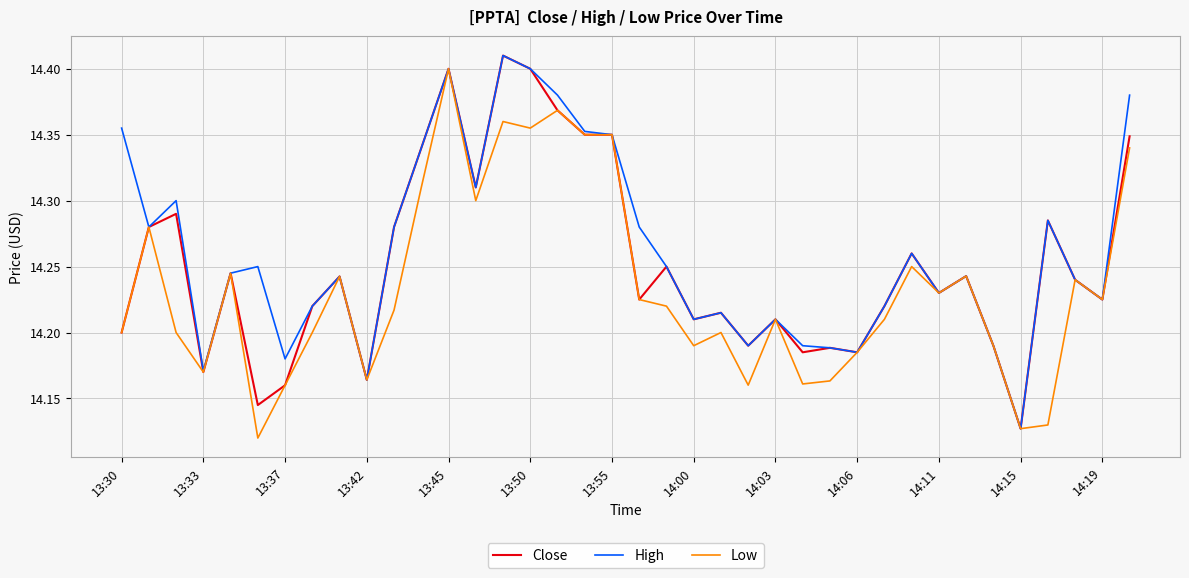

List the series in order of their overall mean, highest first.

High, Close, Low